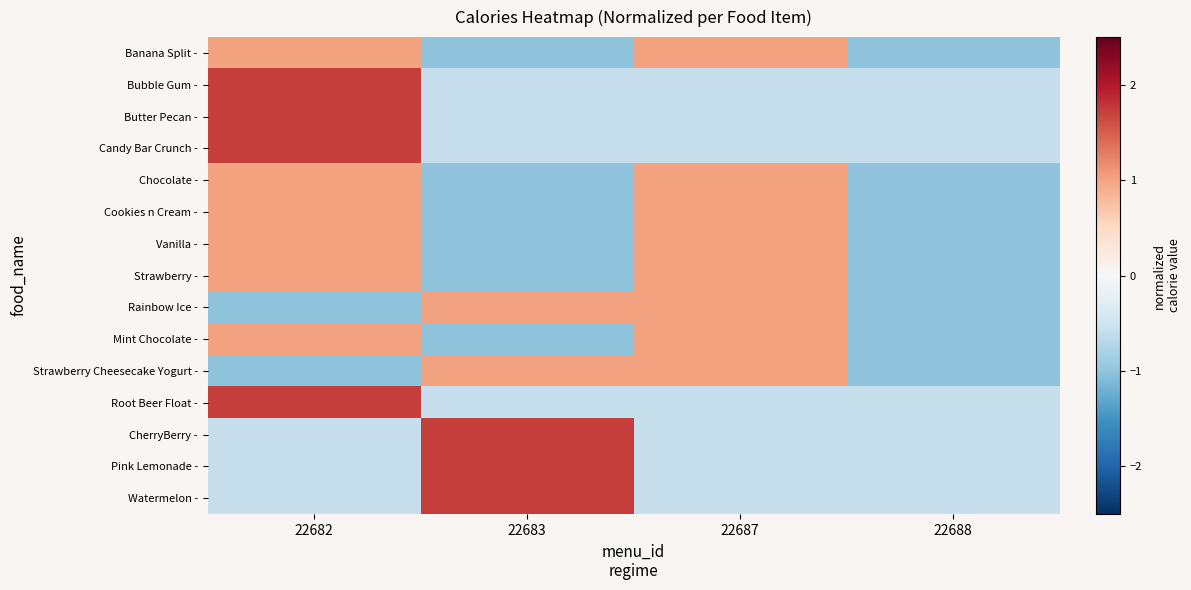

At which category does the chart reach its peak across all series?

22682